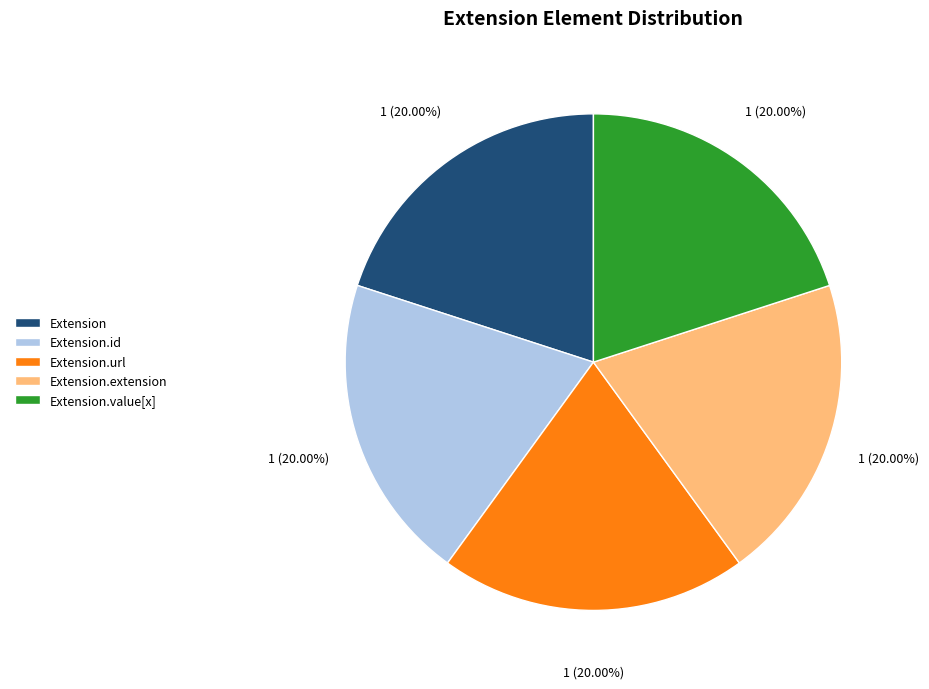

Does Extension.url represent more than half of the total?

No